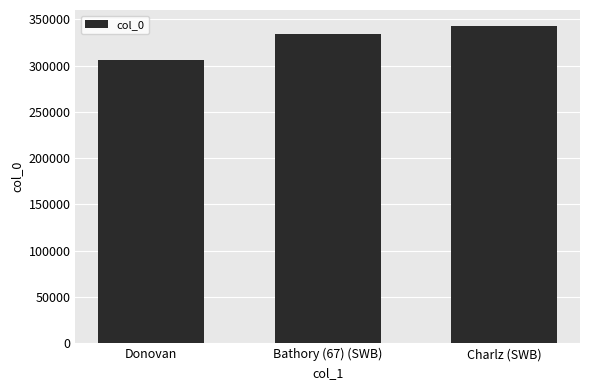

Reading left to right, list all the values displayed in this chart.

Donovan=306380	Bathory (67) (SWB)=333778	Charlz (SWB)=342894